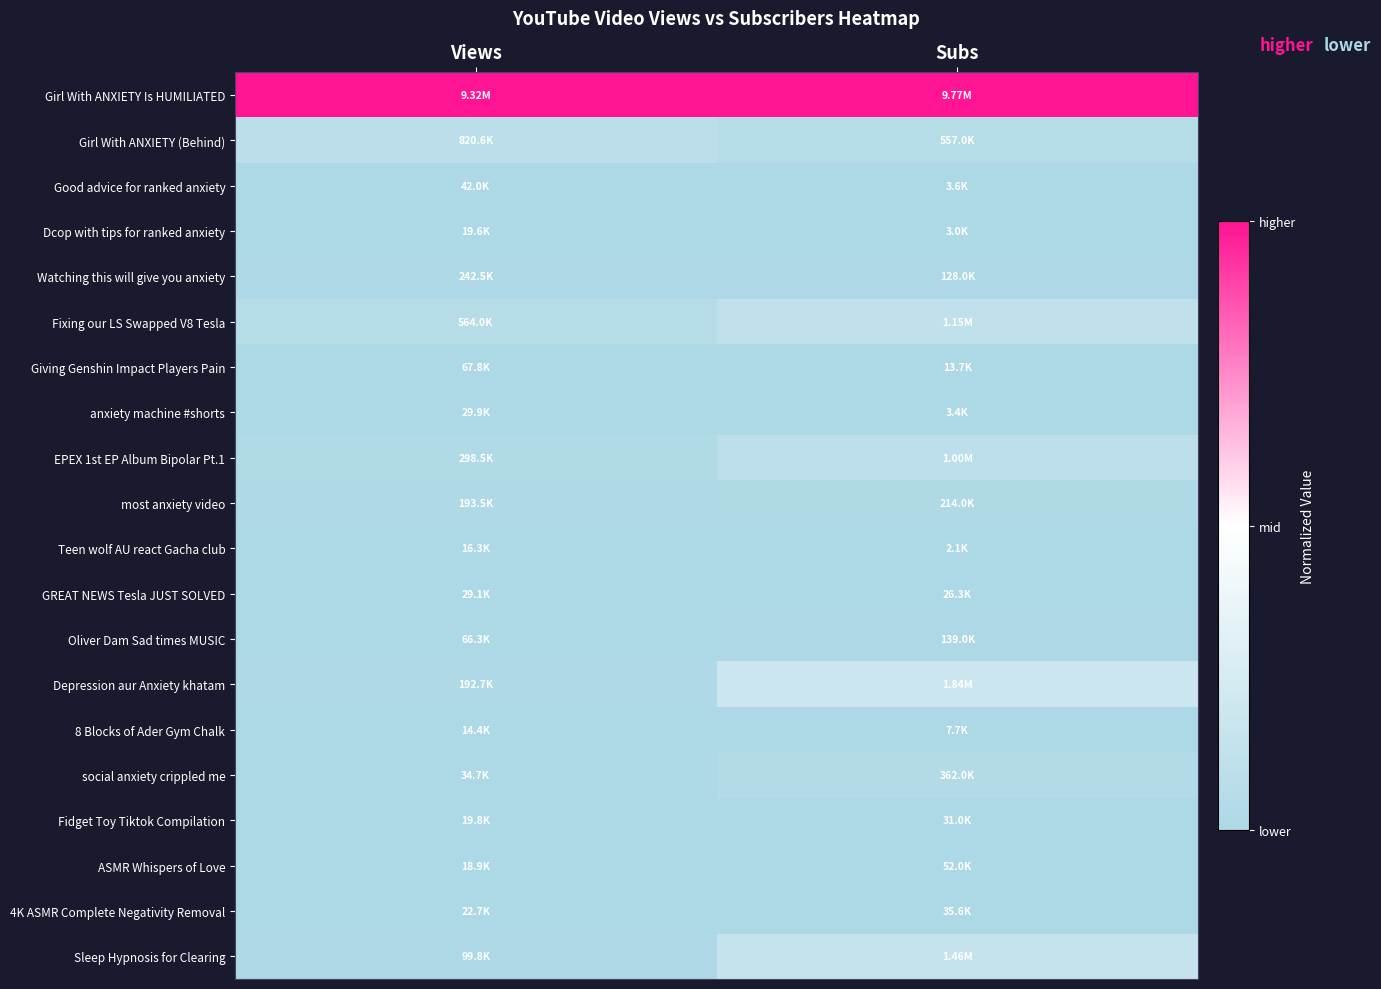

What is the greatest value displayed?

1.0